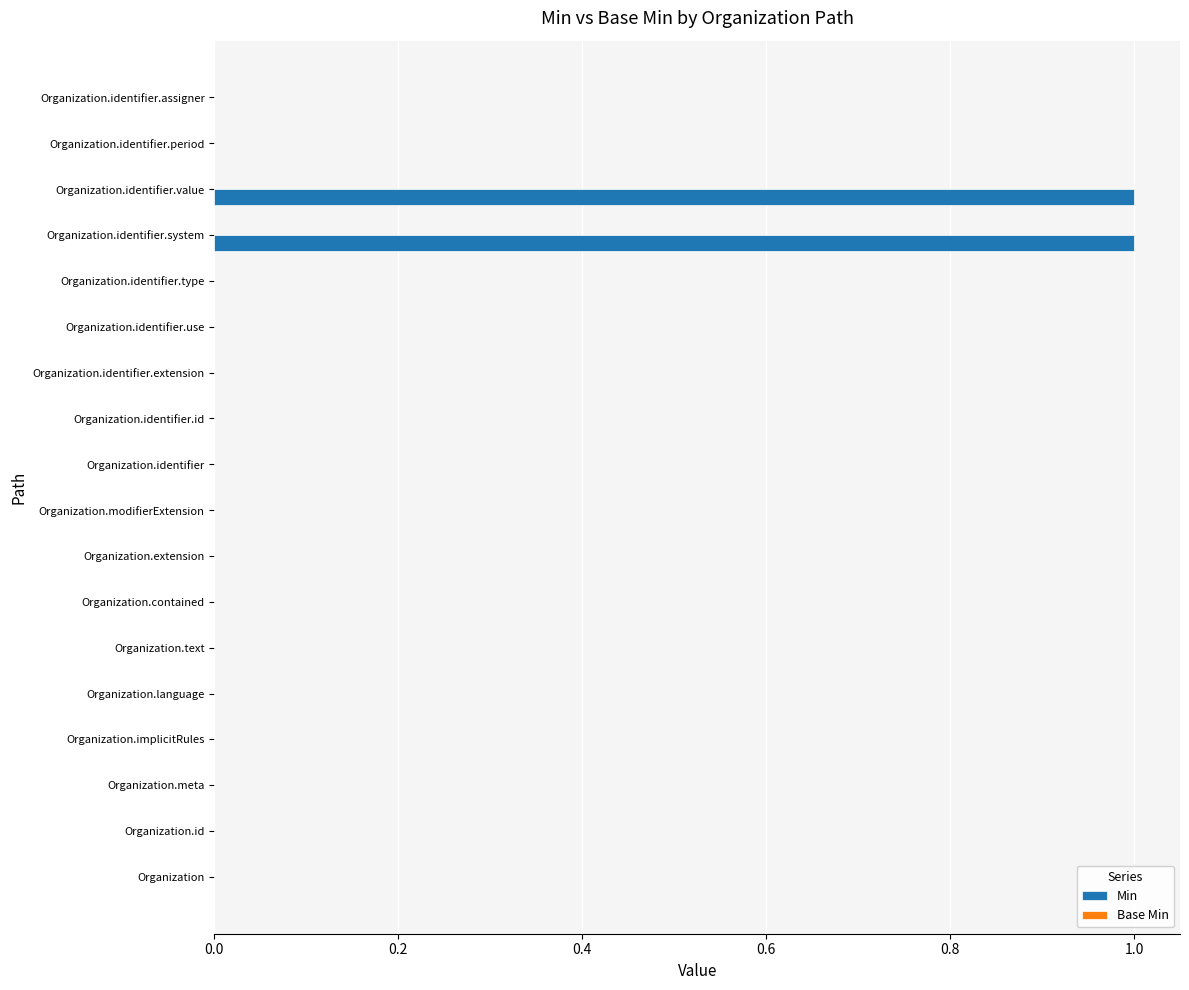

Count the number of data series in this chart.

1